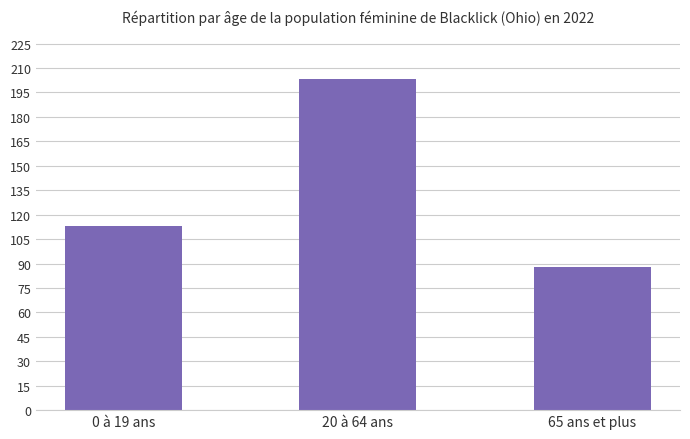

Reading right to left, list all the values displayed in this chart.

88	203	113